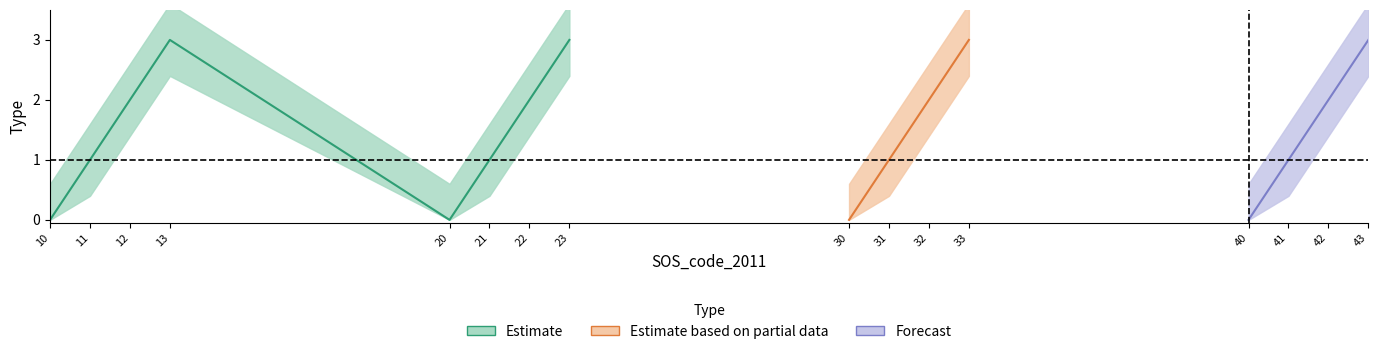

What is the maximum value for Forecast?

3